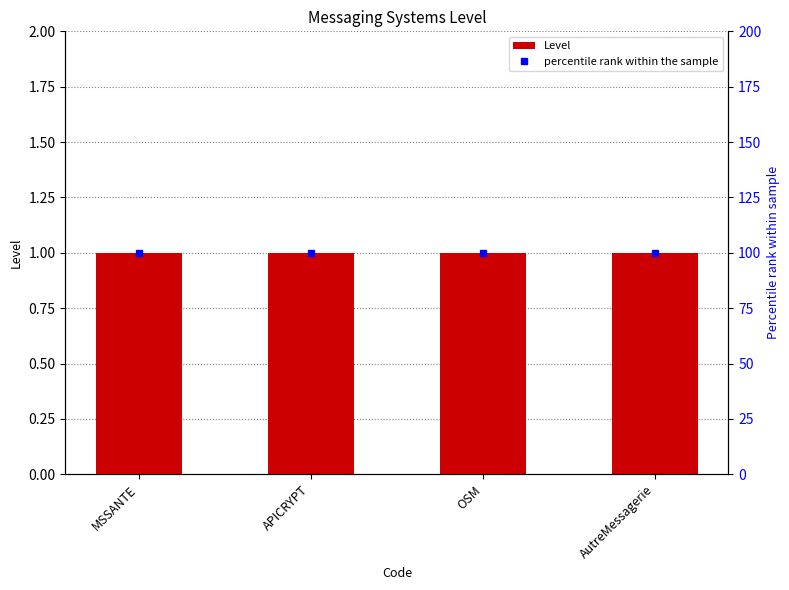

What is the approximate value of Level at OSM?

1